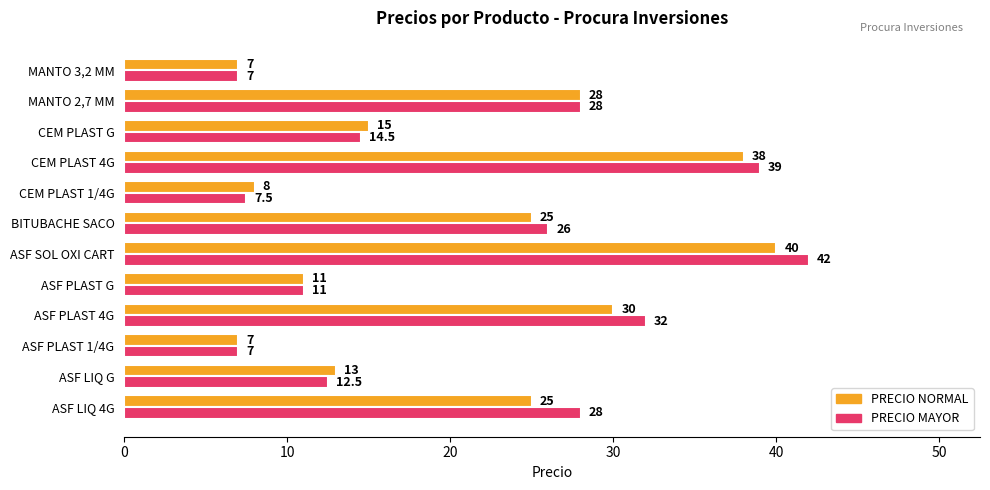

Is the value of PRECIO NORMAL at ASF PLAST 4G greater than the value of PRECIO MAYOR at CEM PLAST G?

Yes